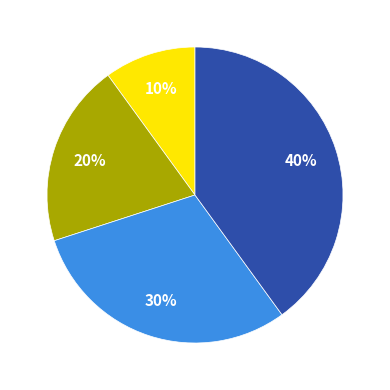

To the nearest percent, what is the difference between the largest and smallest slice percentages?

30%